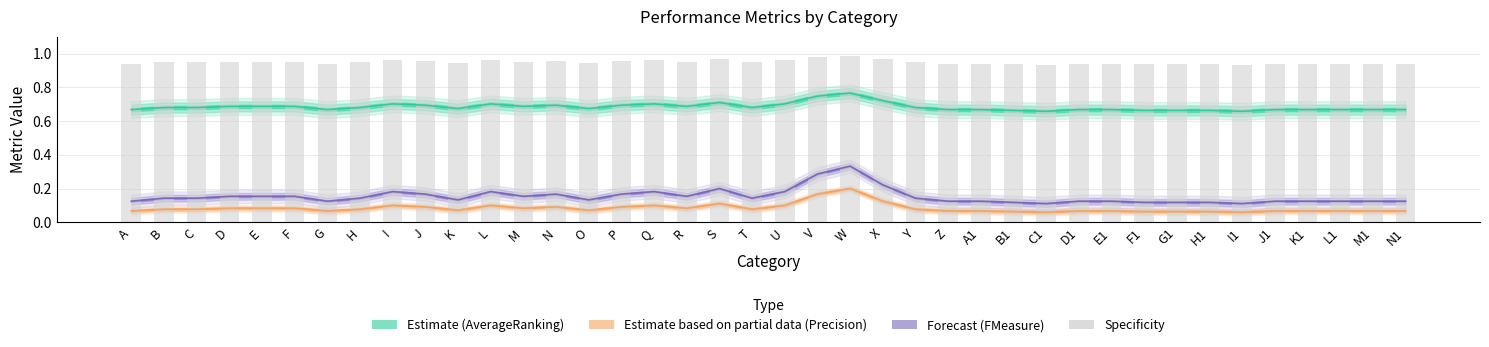

What is the difference between the maximum and second lowest values?

0.1